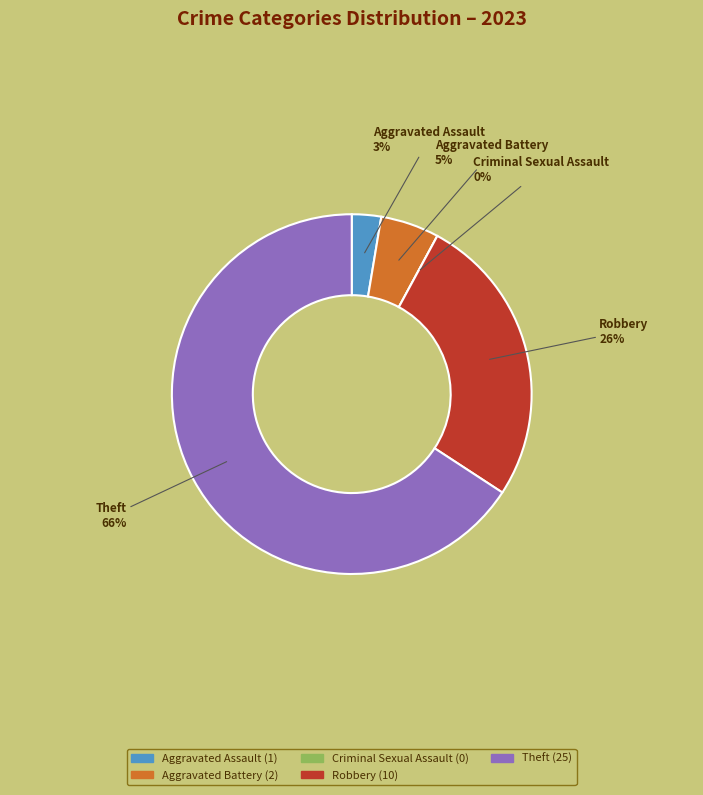

Approximately how many times larger is the value at Theft compared to Aggravated Assault?

25.0